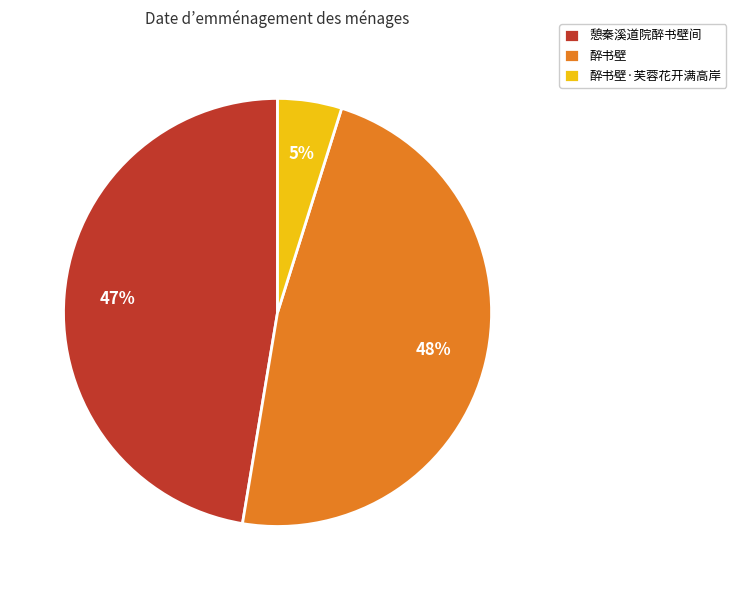

Combined, do 醉书壁·芙蓉花开满高岸 and 醉书壁 account for over 50%?

Yes